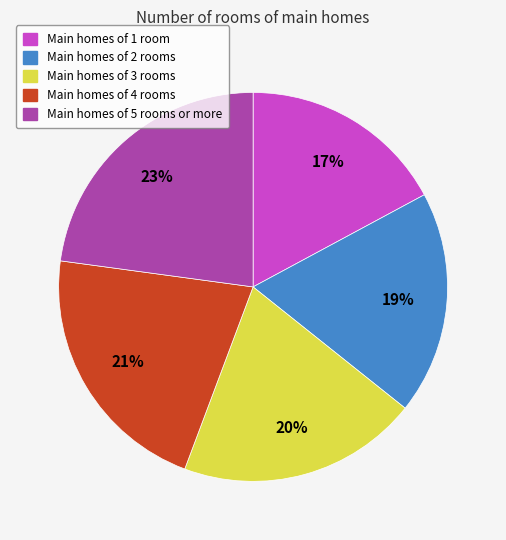

Is the sum of Main homes of 5 rooms or more and Main homes of 2 rooms greater than half?

No